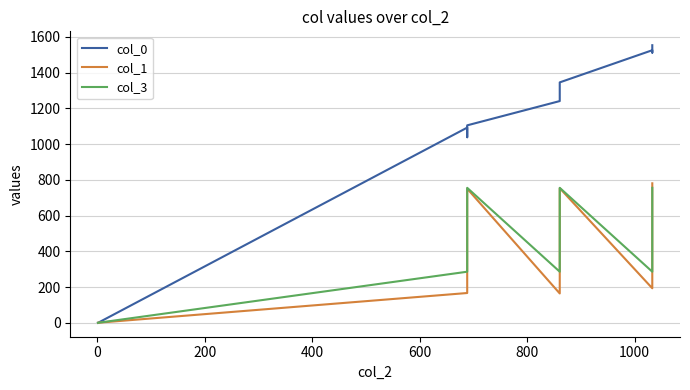

What is the difference between the maximum and minimum values in the col_1 series?

779.6